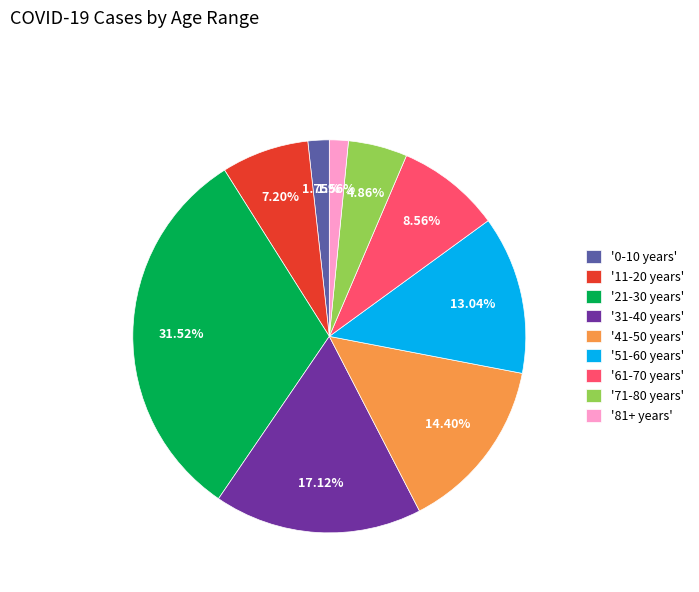

Does '51-60 years' represent more than half of the total?

No